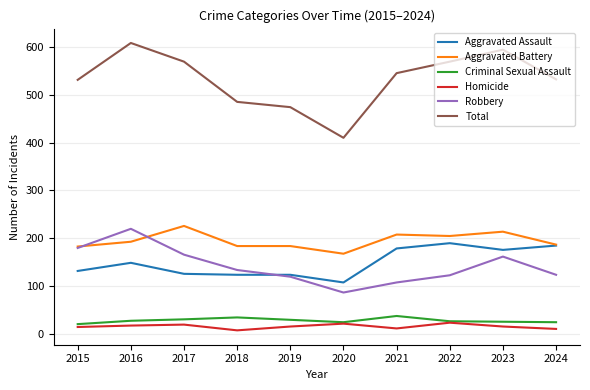

At 2016, list the series in order from largest to smallest.

Total, Robbery, Aggravated Battery, Aggravated Assault, Criminal Sexual Assault, Homicide